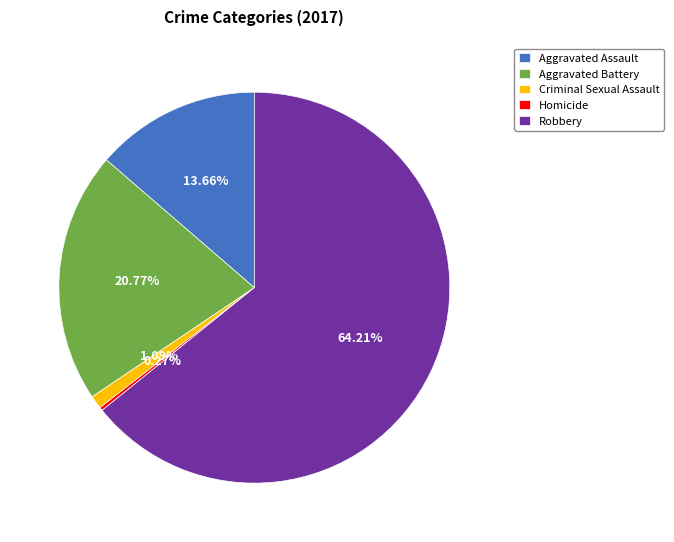

Which slice is the largest?

Robbery